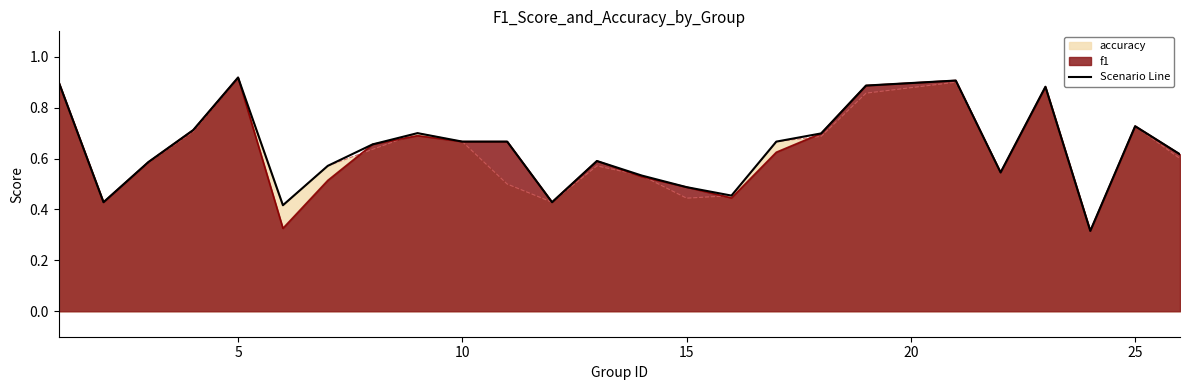

What is the sum of all values?

16.0